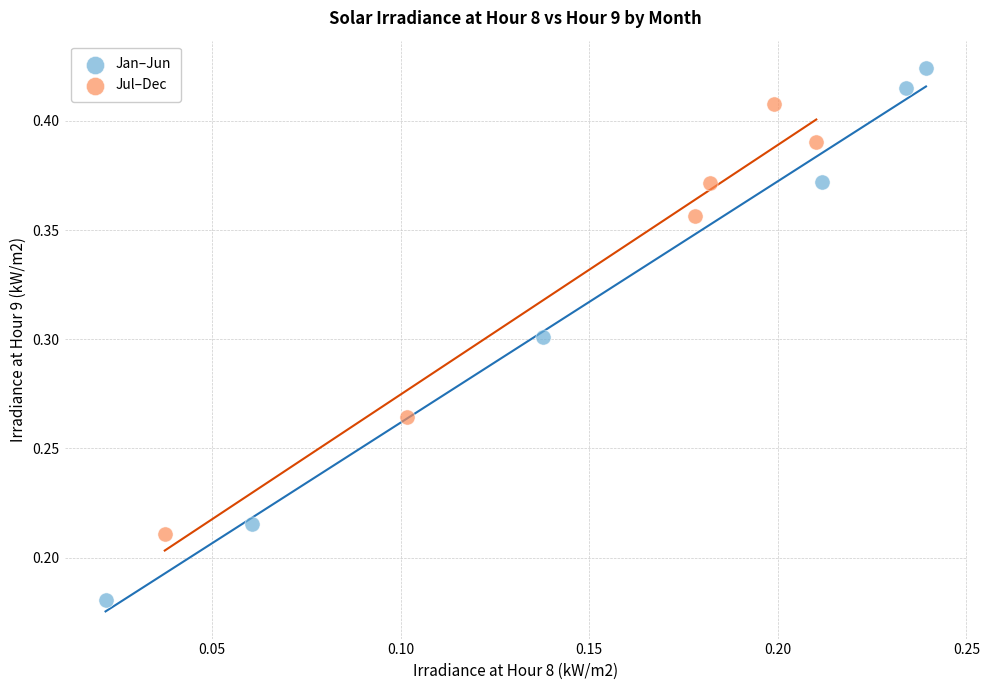

Which series contains the lowest Y value?

Jan–Jun